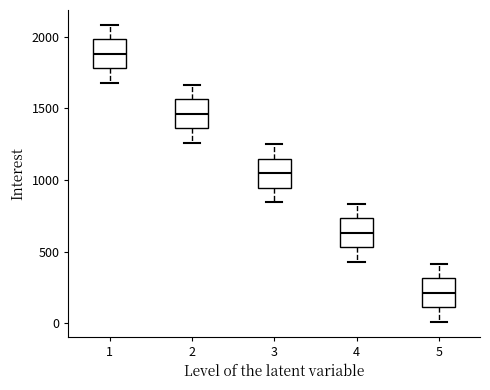

Which box has the highest median line?

1